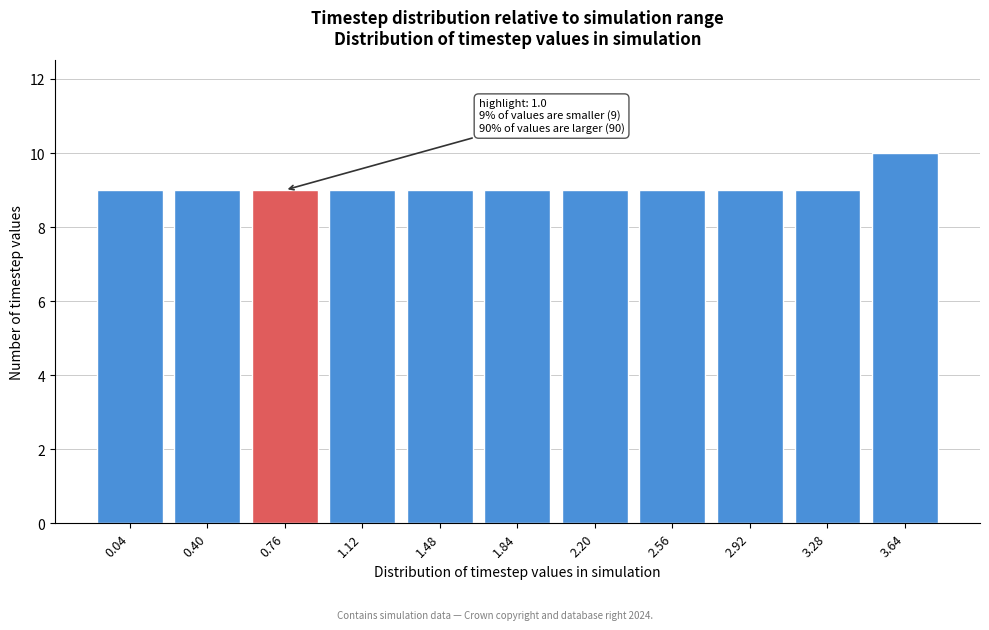

Reading left to right, extract all data points from this chart.

0.04=9	0.40=9	0.76=9	1.12=9	1.48=9	1.84=9	2.20=9	2.56=9	2.92=9	3.28=9	3.64=10